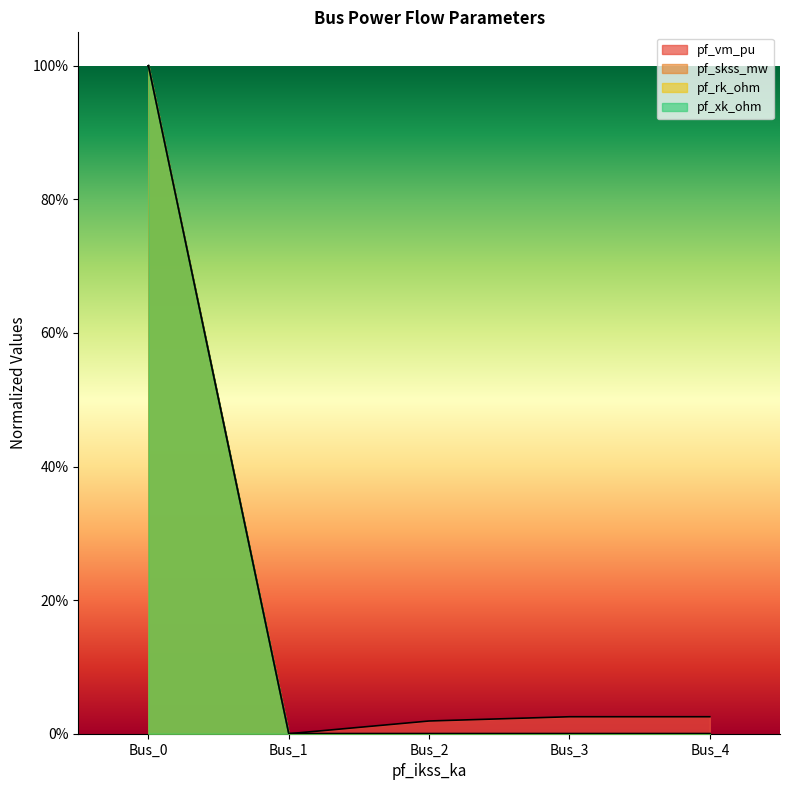

What is the average value of the pf_vm_pu series?

0.2